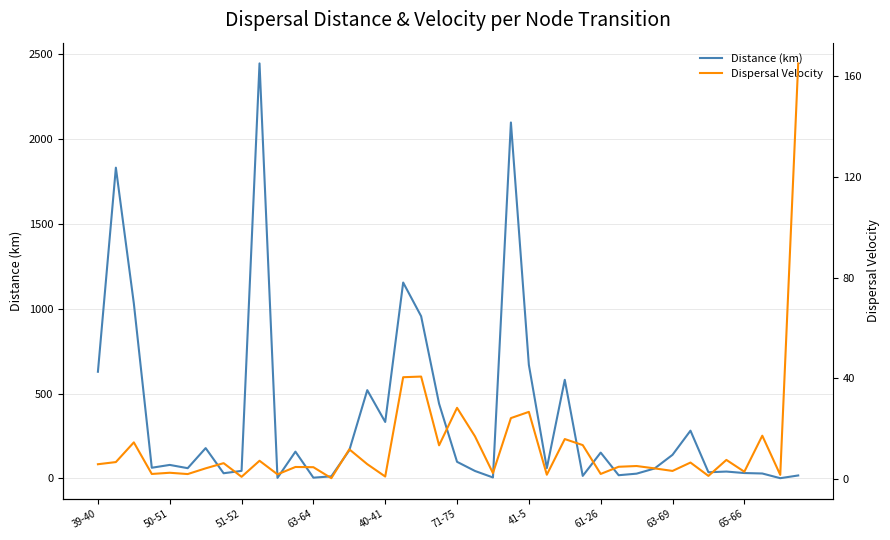

Rank the series by their average value, from highest to lowest.

Distance (km), Dispersal Velocity